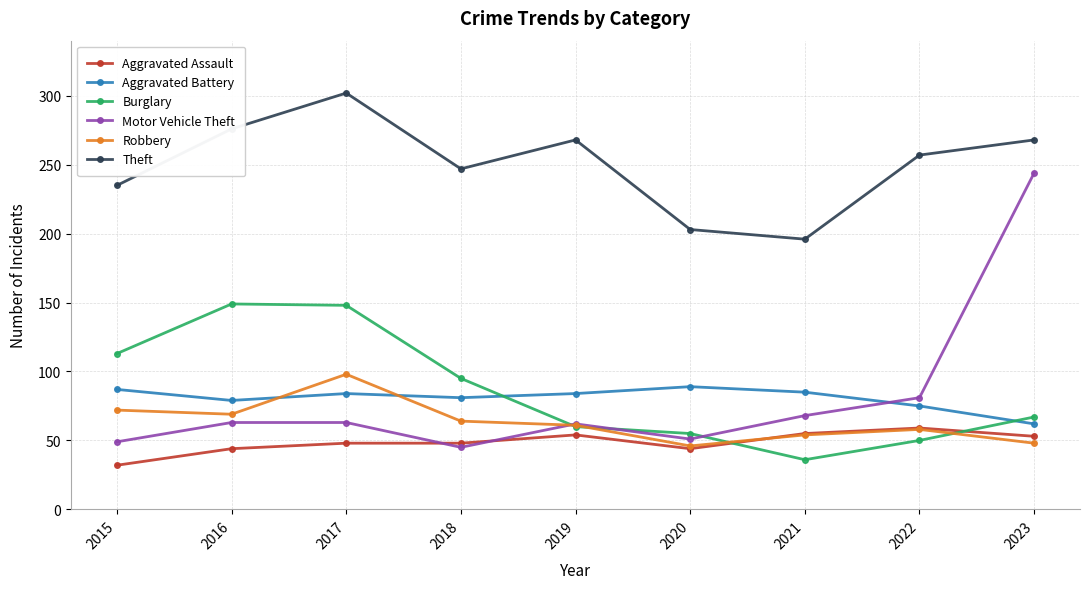

What is the average value of the Aggravated Battery series?

81